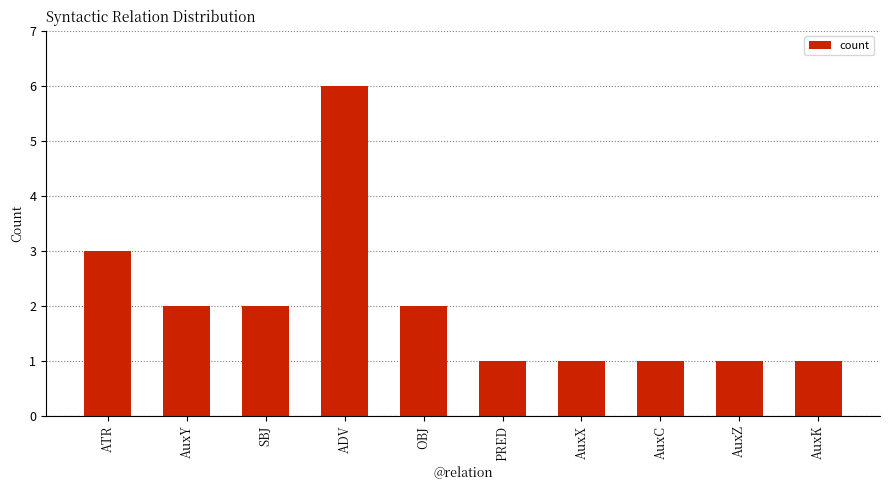

Between ATR and AuxZ, which is larger?

ATR